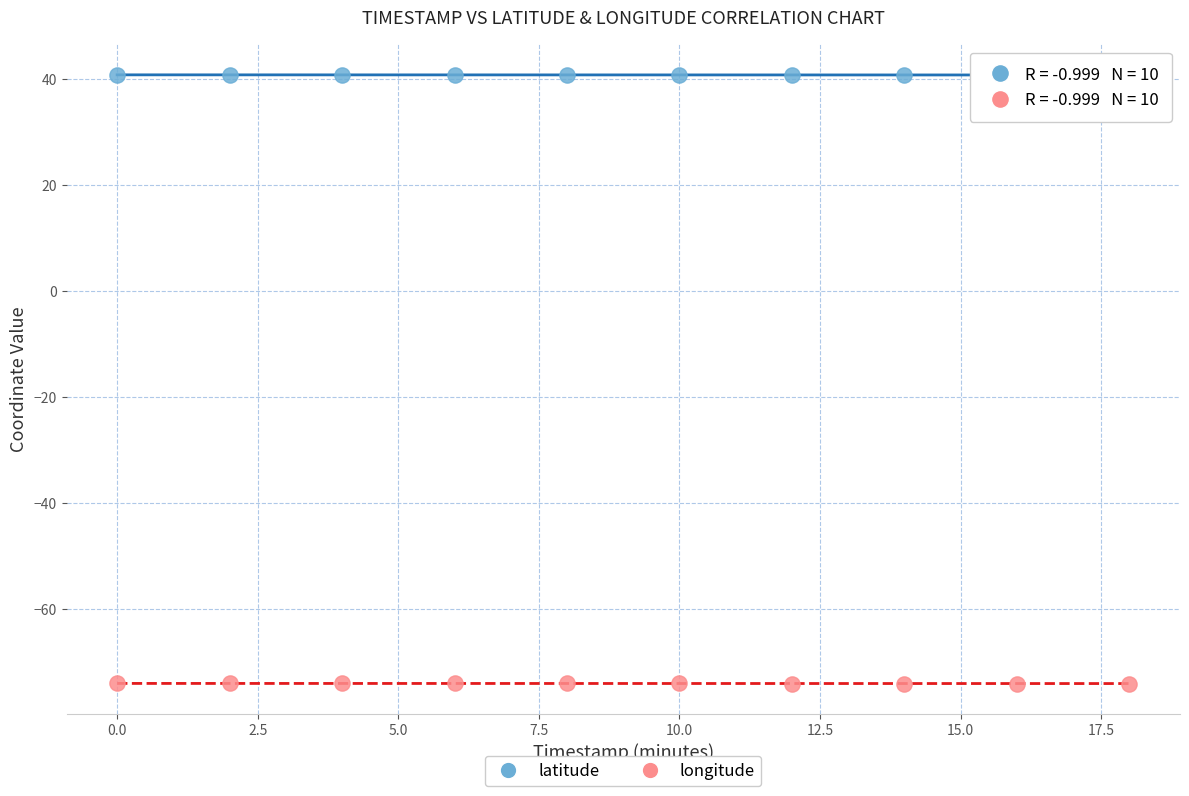

Which series reaches the minimum Y coordinate?

longitude